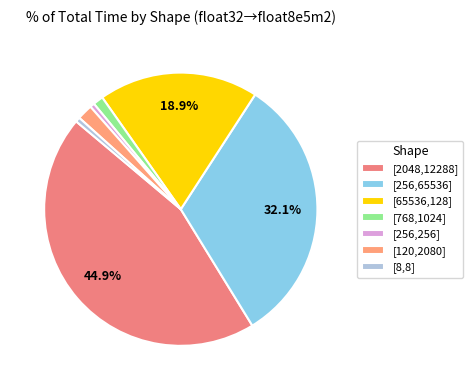

To the nearest percent, what portion does [768,1024] represent?

1%